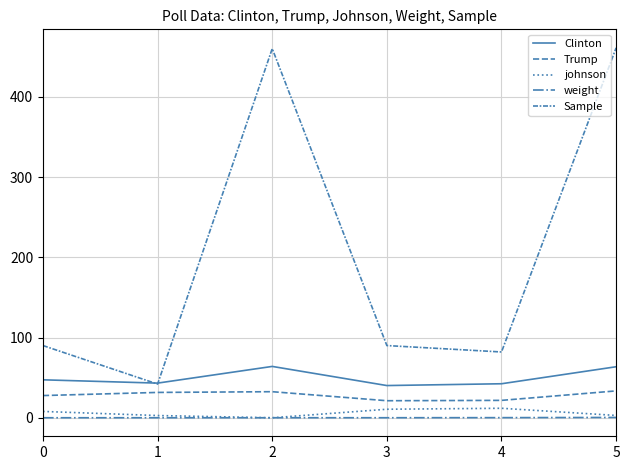

Is it true that weight equals 0.1 at 0?

False